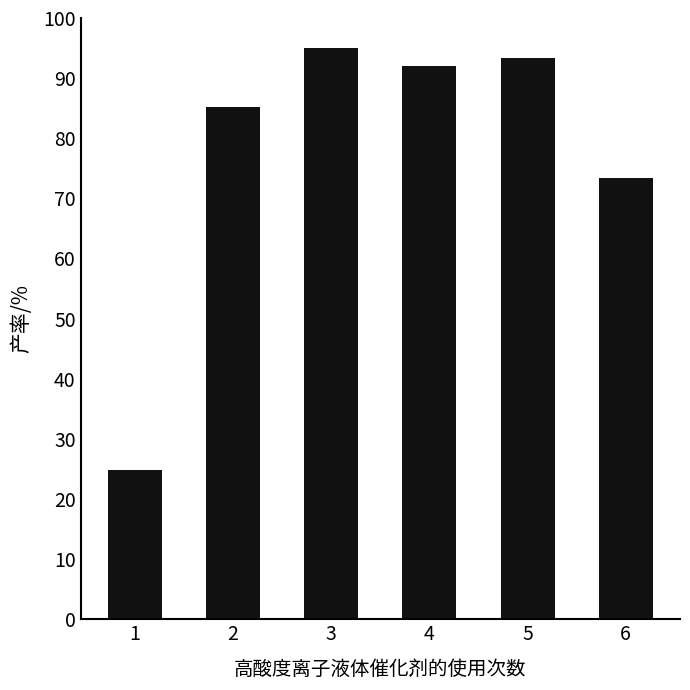

Read the value at 3.

95.0